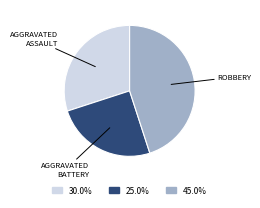

Is there any slice that represents more than half of the pie?

No